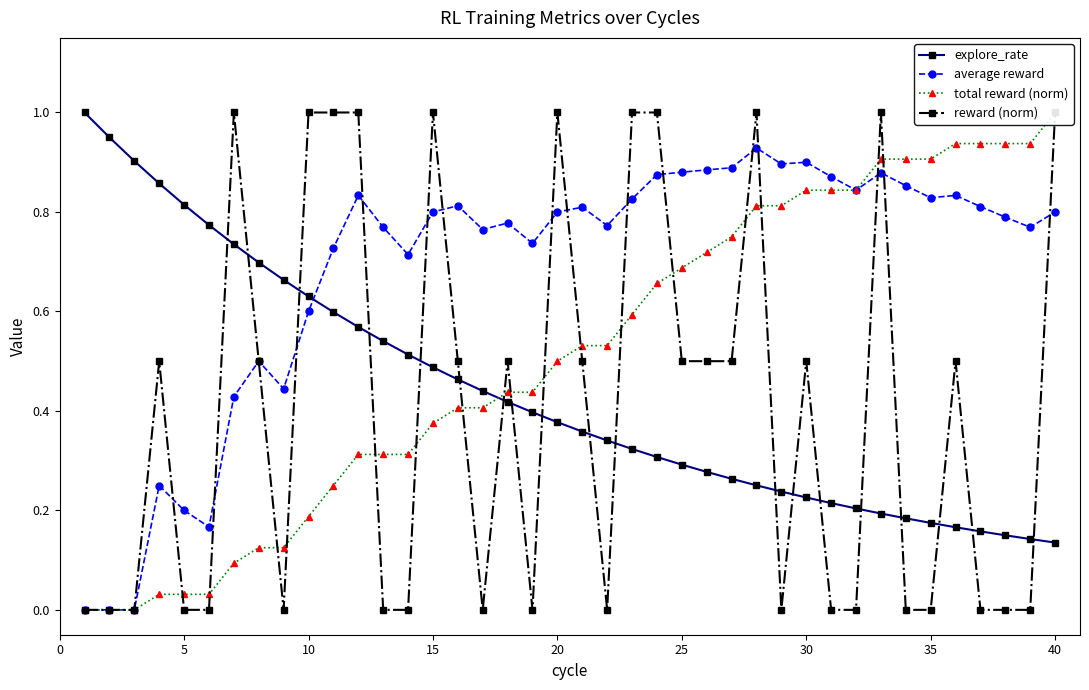

Which series has the largest range (max minus min)?

total reward (norm)